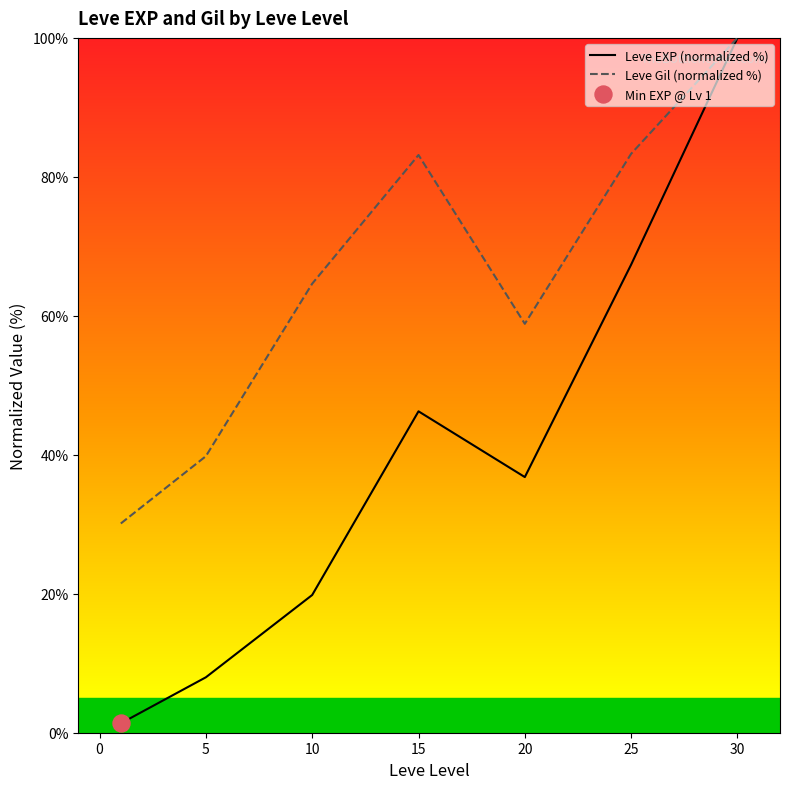

At how many categories does at least one series exceed 78?

3